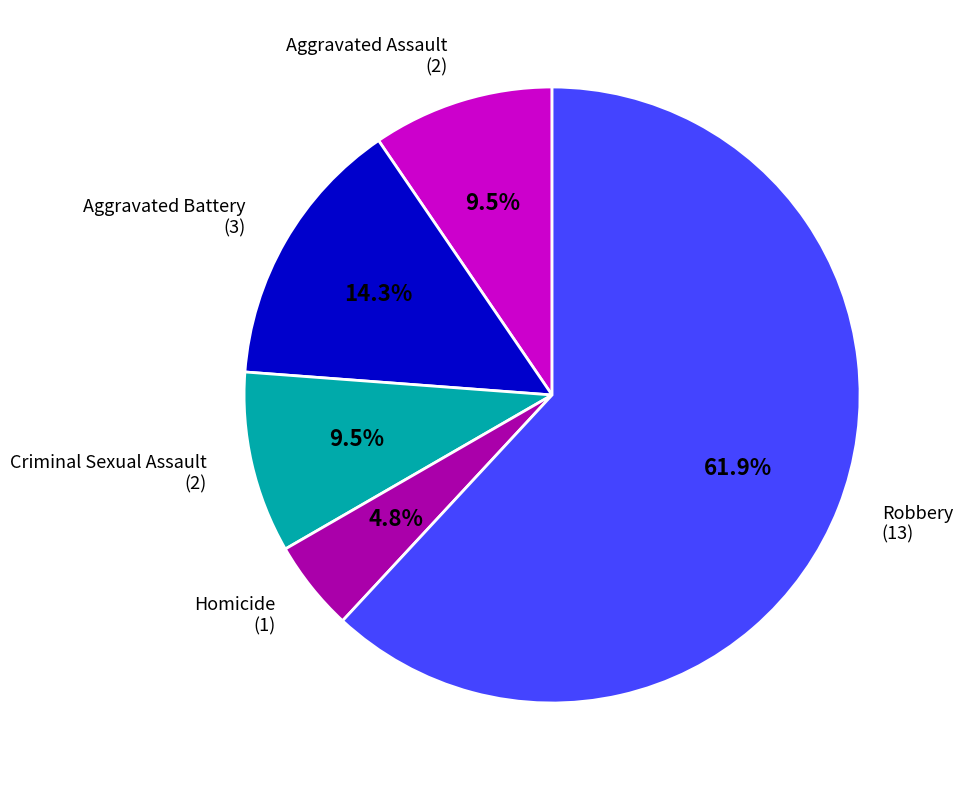

Does any single category account for the majority?

Yes